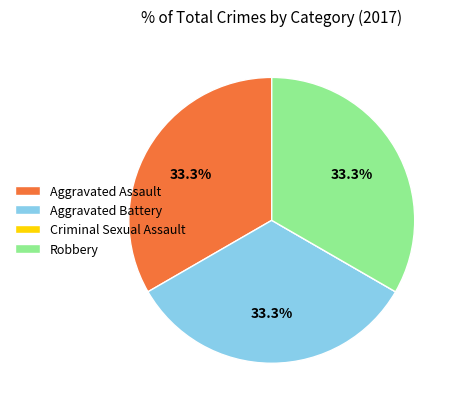

To the nearest percent, what percentage of the pie is Aggravated Assault?

33%